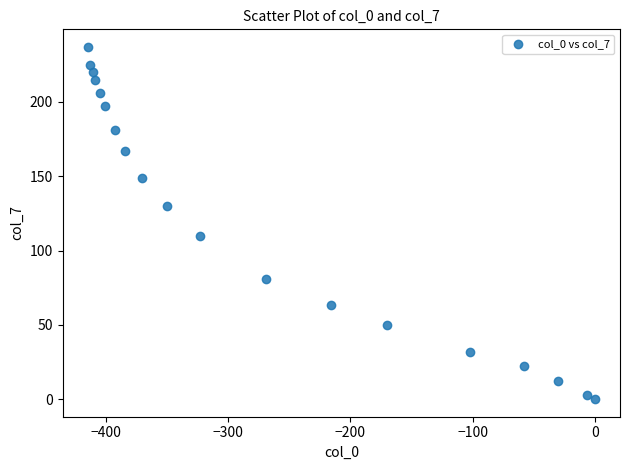

What Y value in the scatter plot is closest to 118?

110